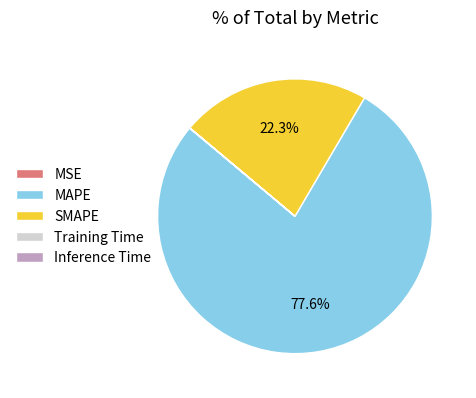

Does MAPE account for over 50% of the chart?

Yes